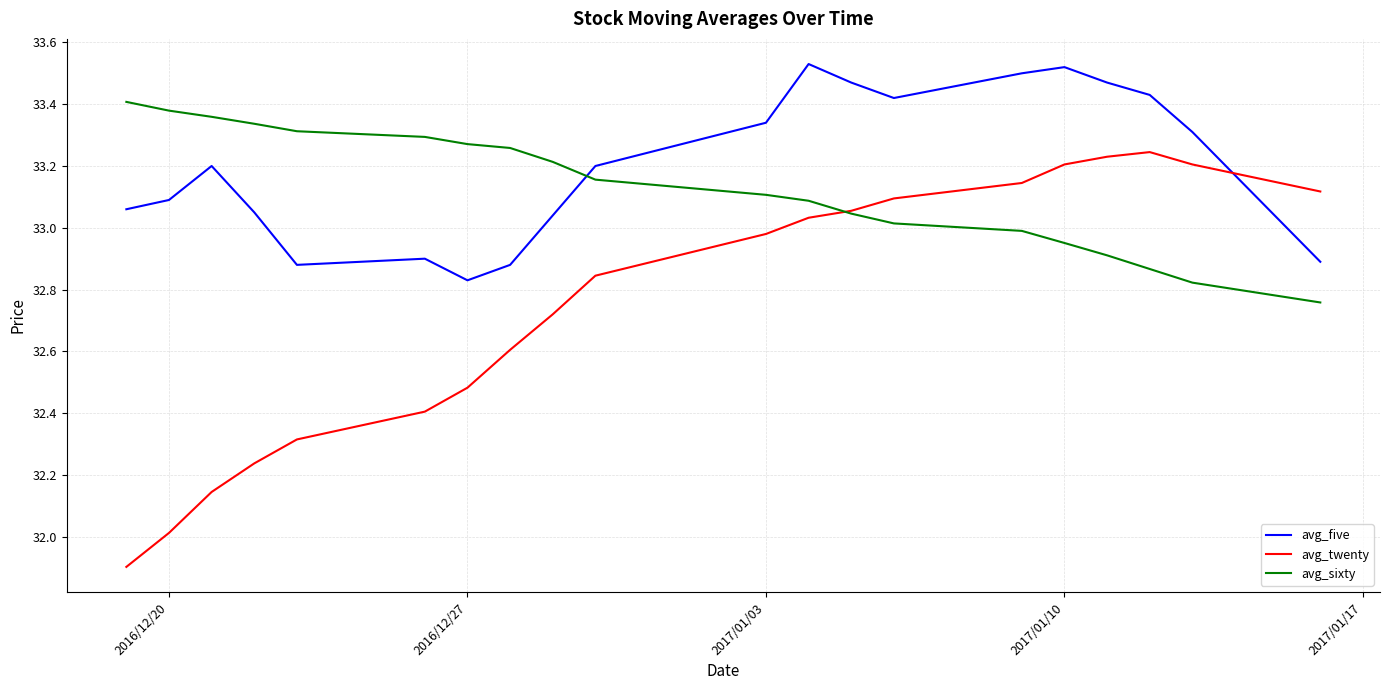

In avg_twenty, how many points are higher than both neighbors (excluding endpoints)?

1